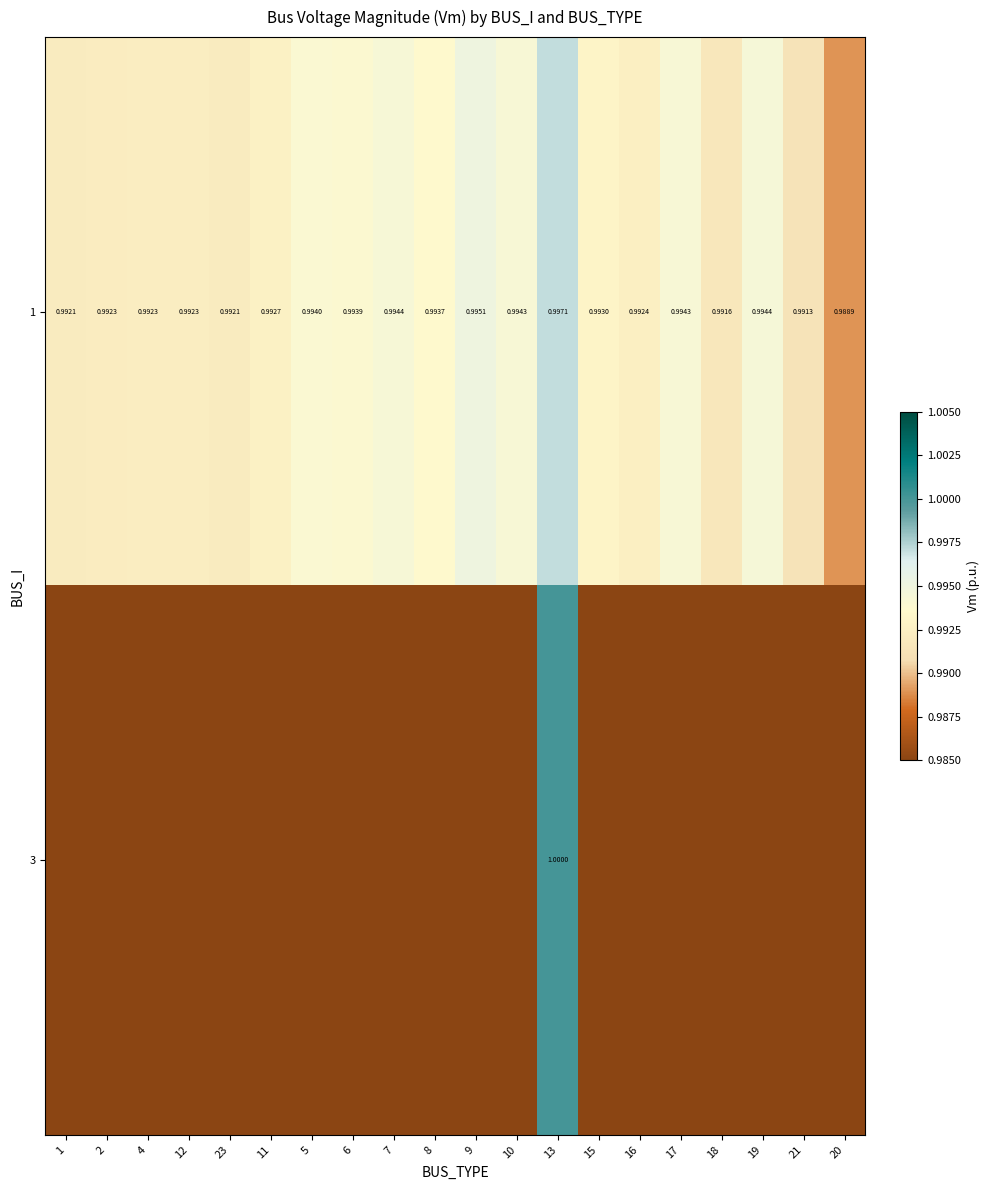

Is the value of 3 at 13 greater than the value of 1 at 6?

Yes